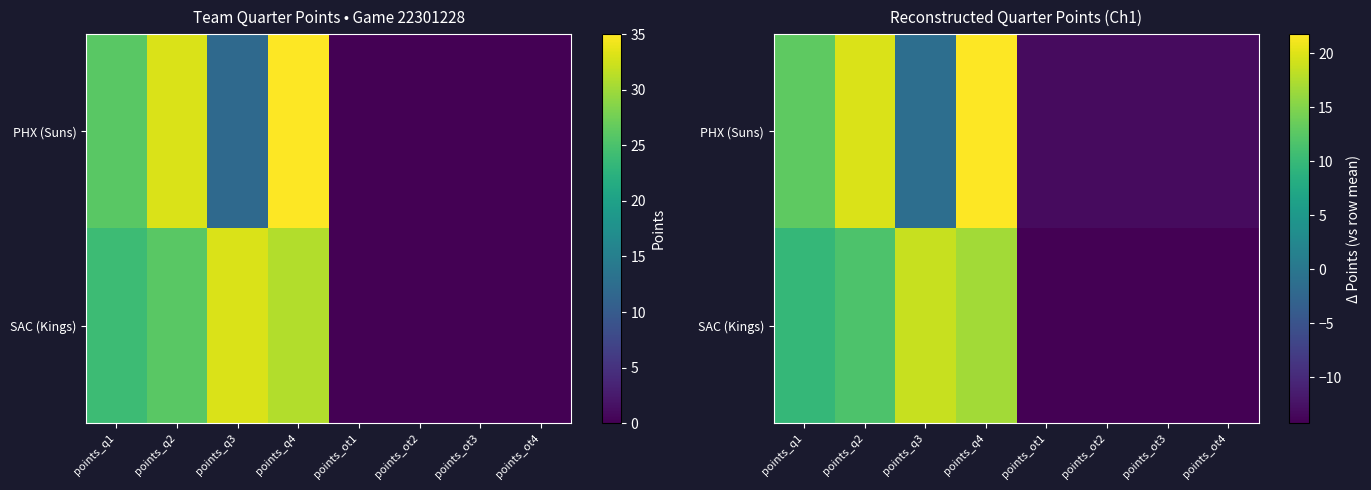

At which label does SAC (Kings) reach its peak?

points_q3